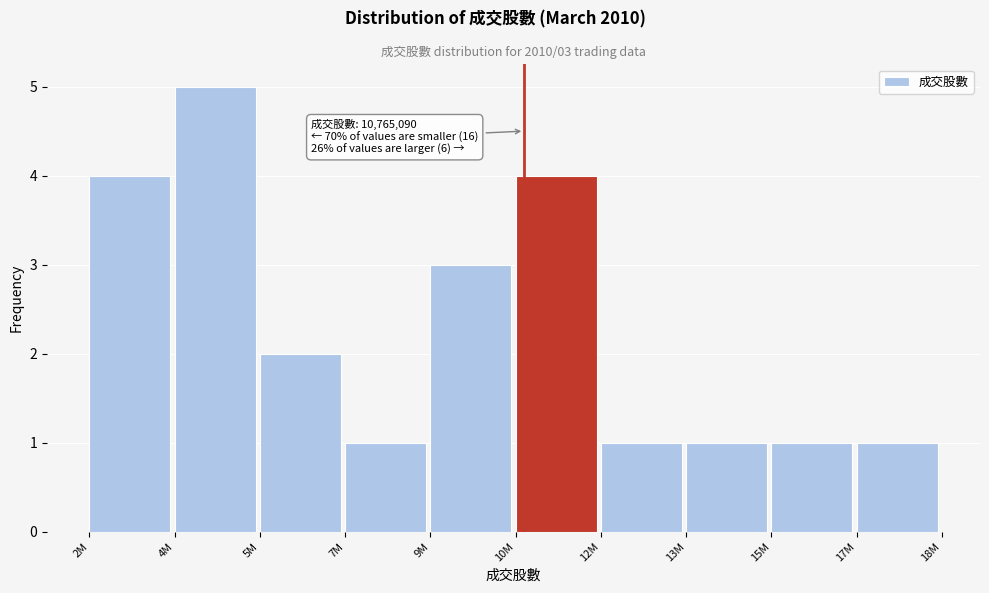

Reading left to right, list all the values displayed in this chart.

2M=4	4M=5	5M=2	7M=1	9M=3	10M=4	12M=1	13M=1	15M=1	17M=1